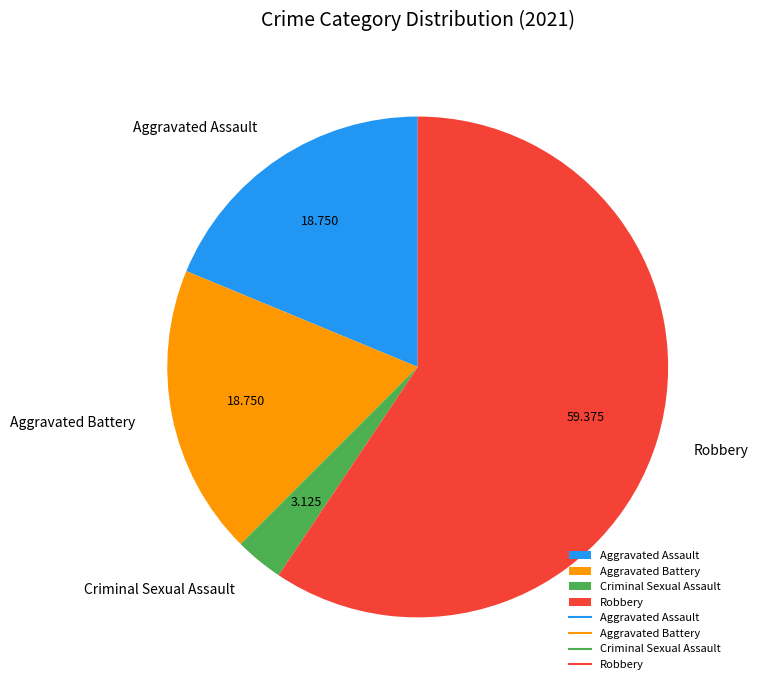

Does Criminal Sexual Assault account for over 50% of the chart?

No